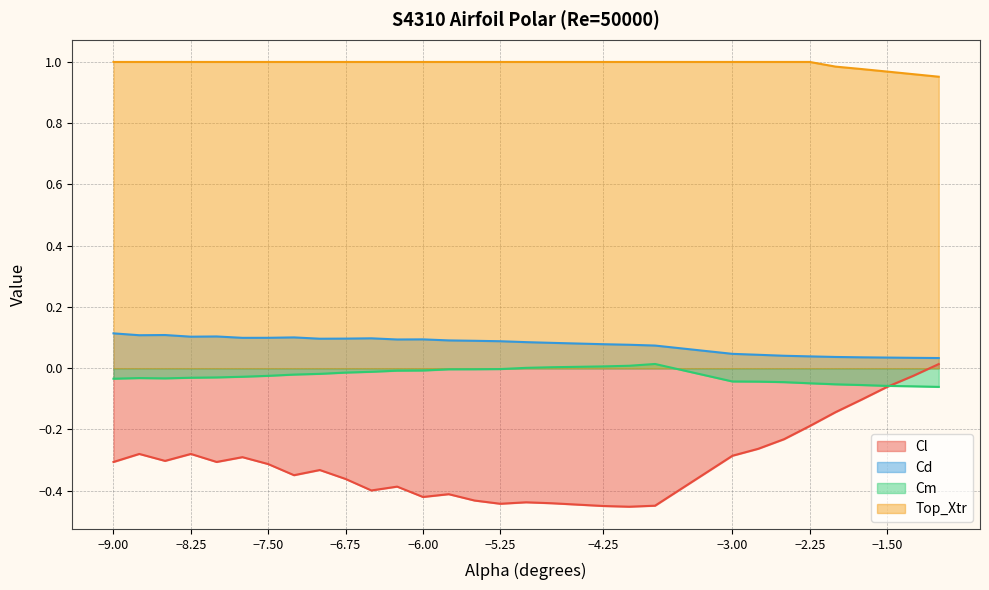

Count the number of categories in the chart.

30